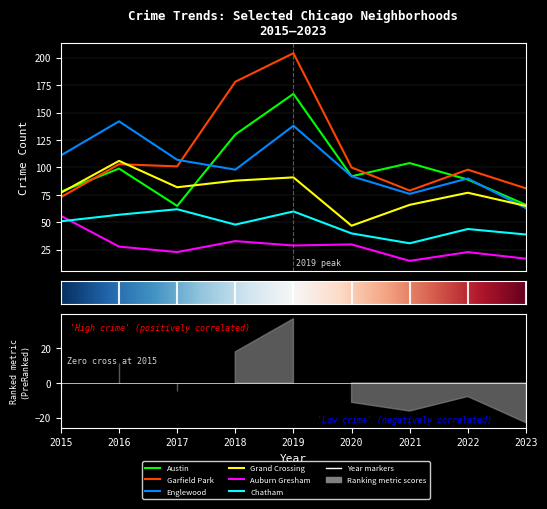

True or false: Chatham has more than 1 interior local peaks.

True